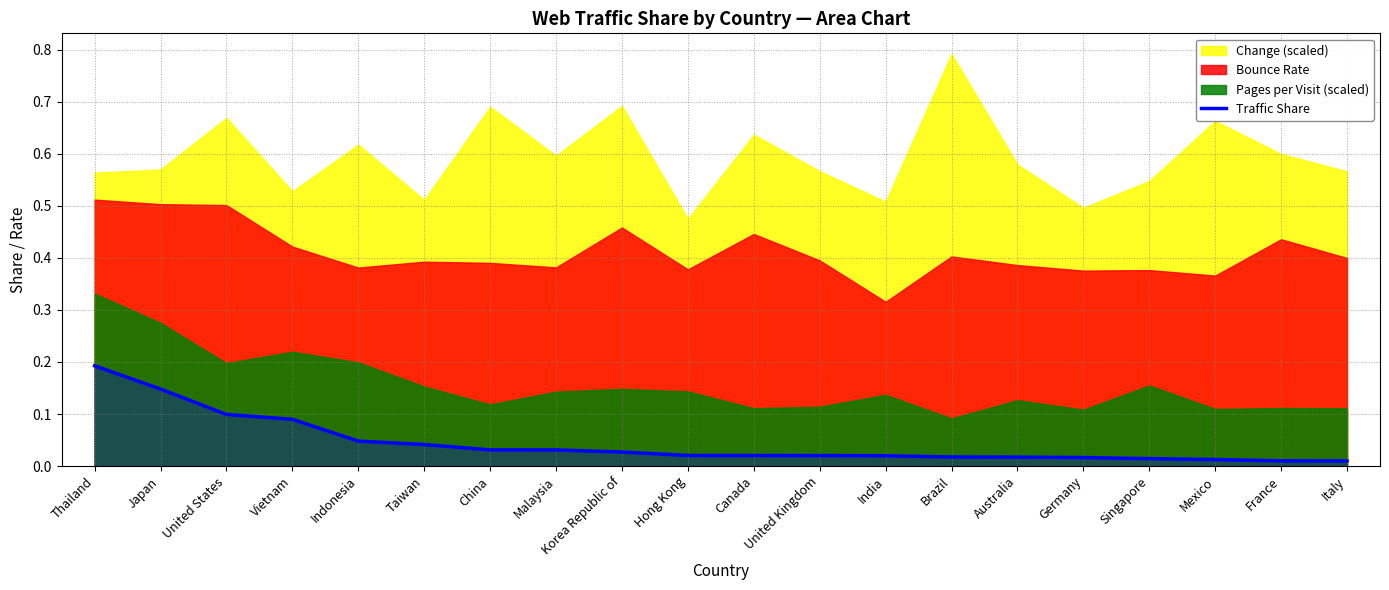

At which label is the value closest to 0?

Italy